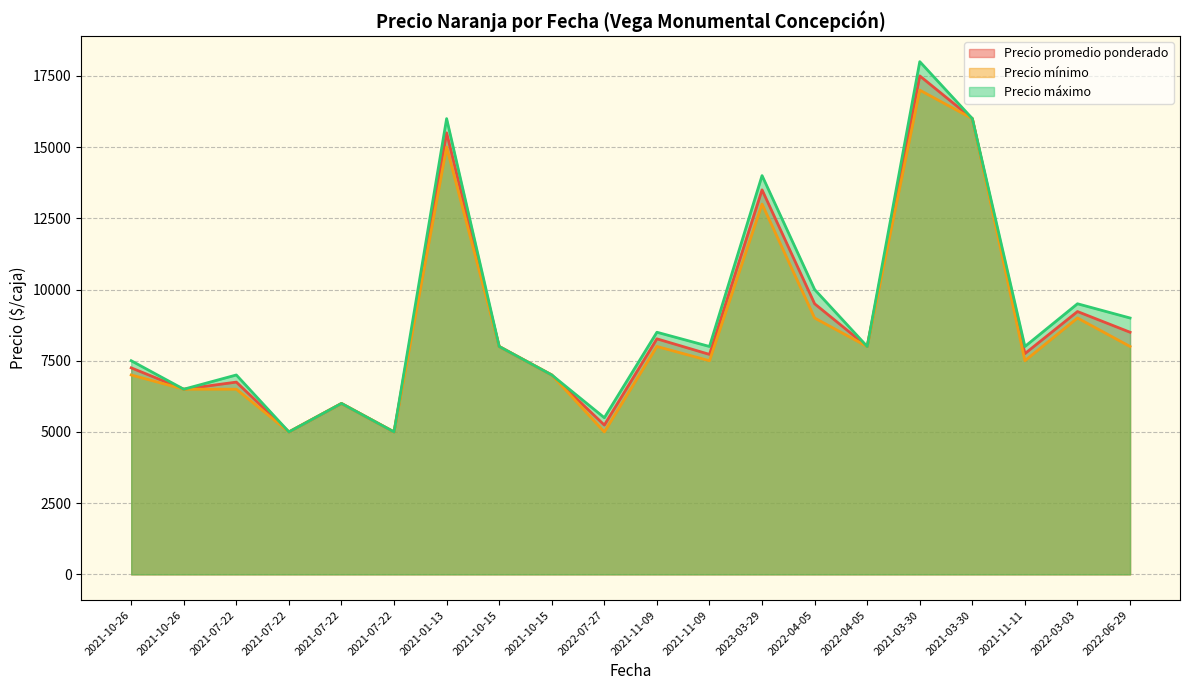

True or false: Precio promedio ponderado and Precio máximo cross at least once.

False